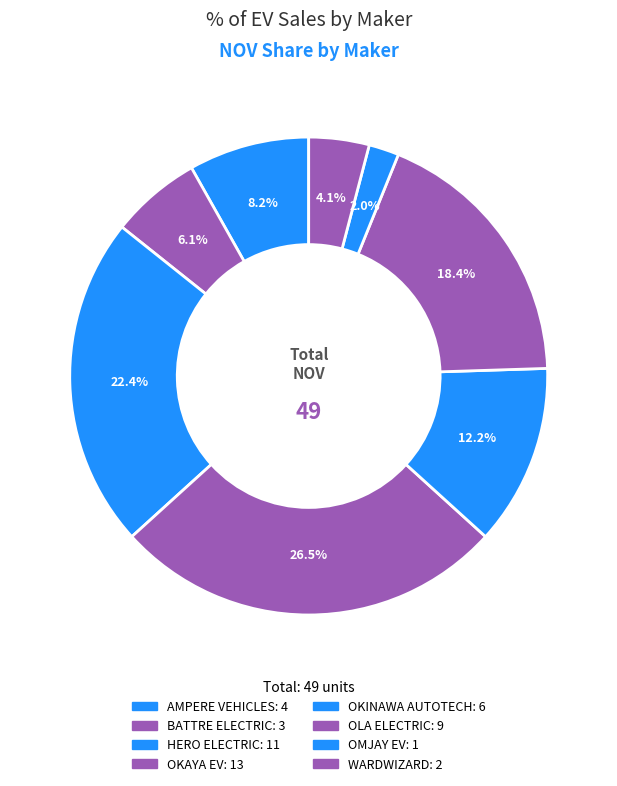

How many segments does this pie chart have?

8